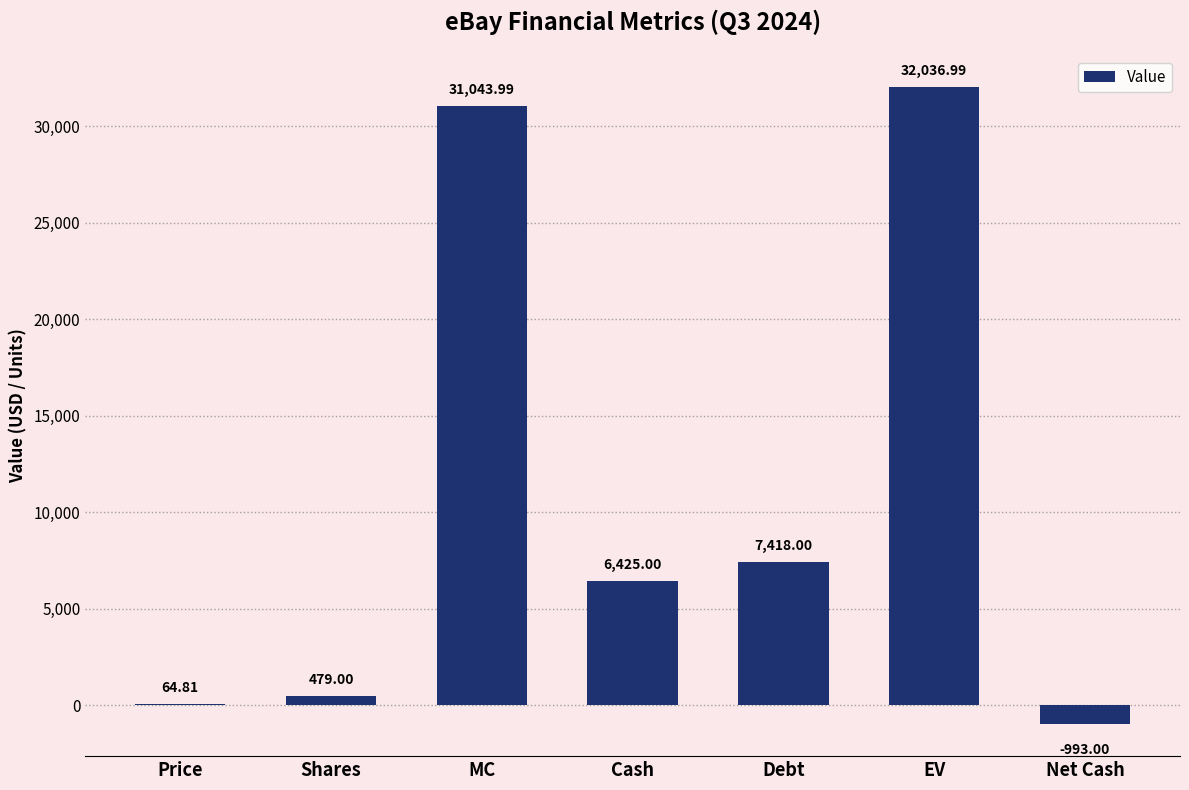

Which category has the highest value across all series?

EV